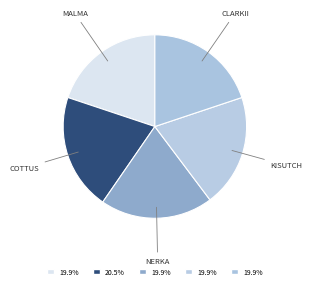

Rank the categories by value from lowest to highest.

Oncorhynchus kisutch, Oncorhynchus nerka, Oncorhynchus clarkii, Salvelinus malma, Cottus